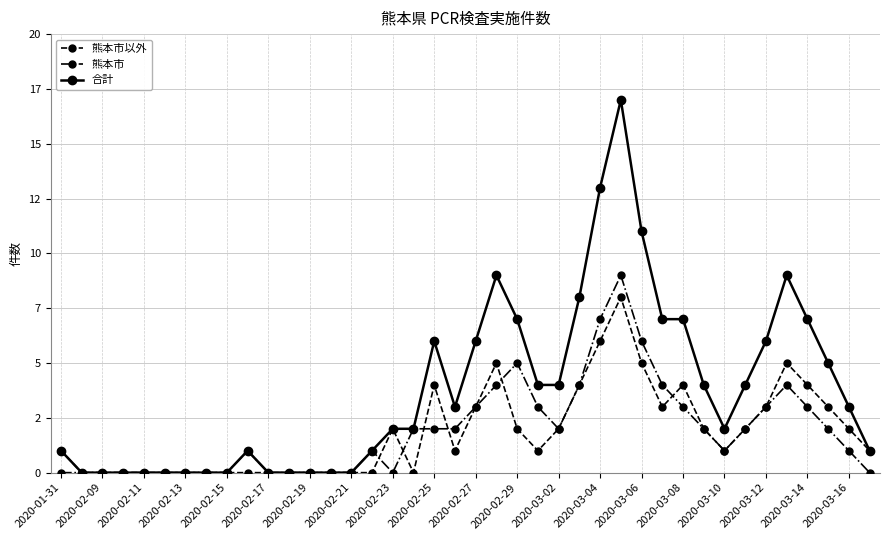

Is this an area chart (filled region under the line)?

No